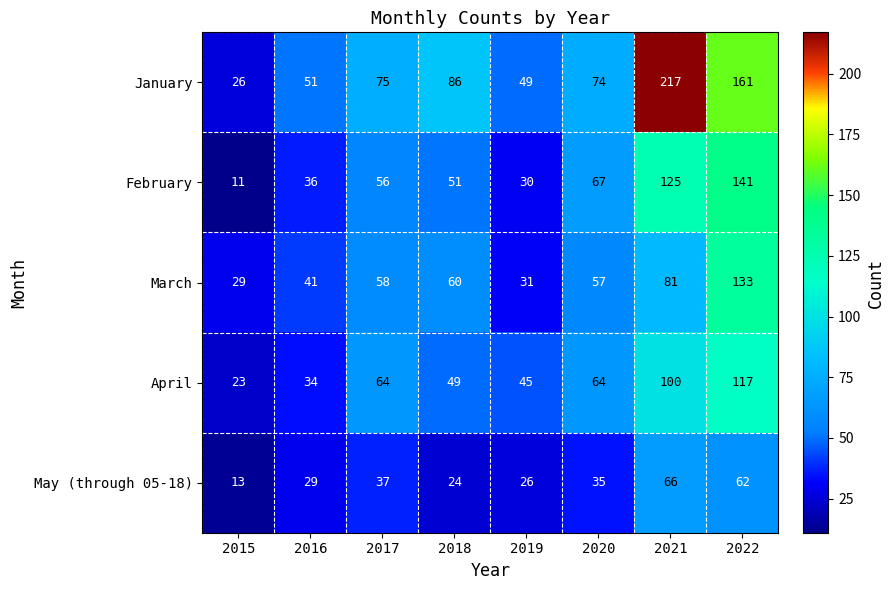

Between 2018 and 2022, which series saw the biggest shift?

February